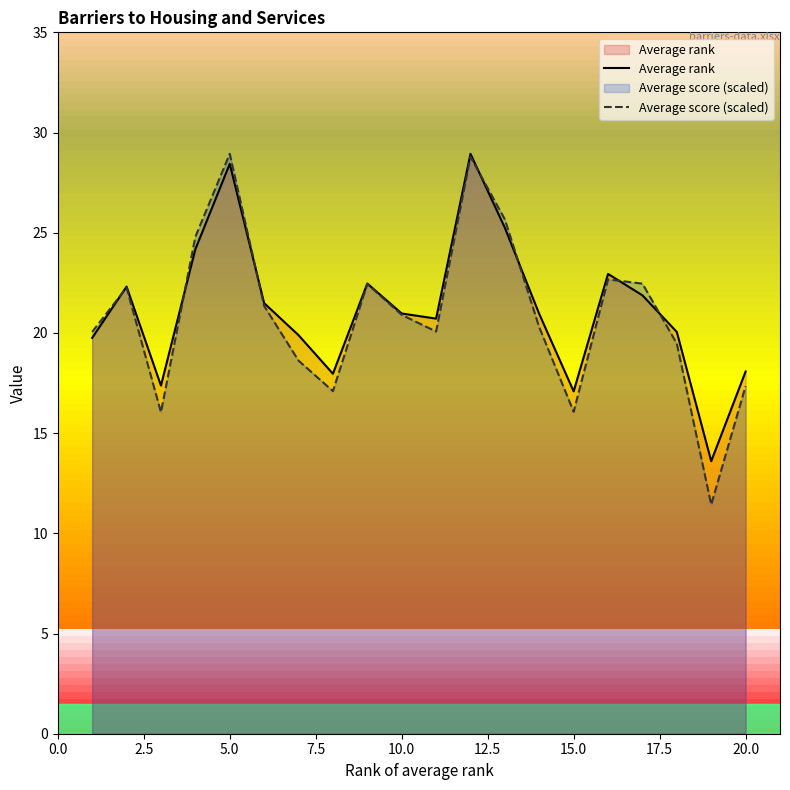

What are all the series names shown in the legend?

Average rank, Average score (scaled)